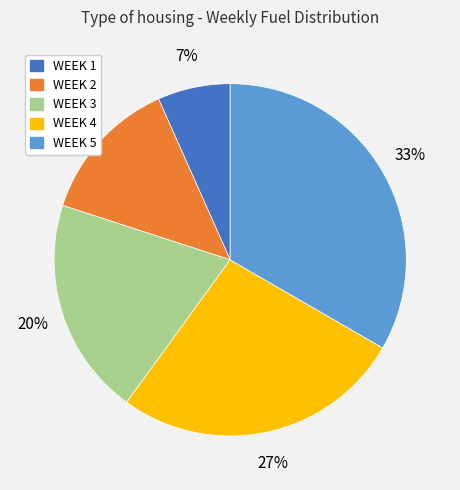

Which slice is the smallest?

WEEK 1